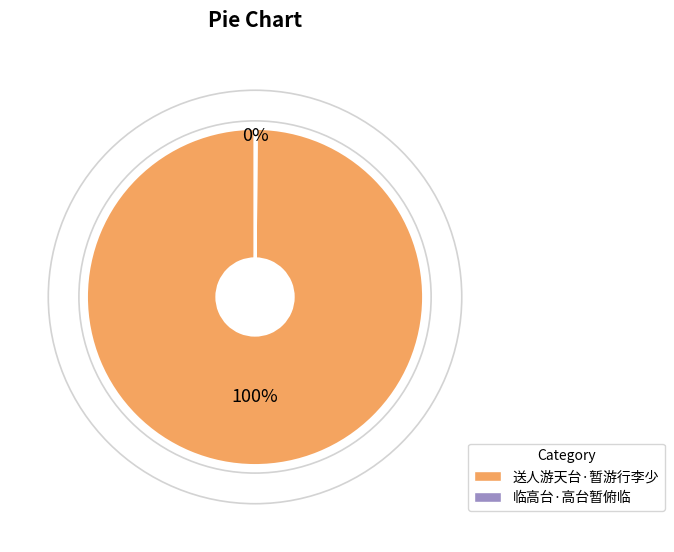

To the nearest percent, what is the average slice percentage?

50%